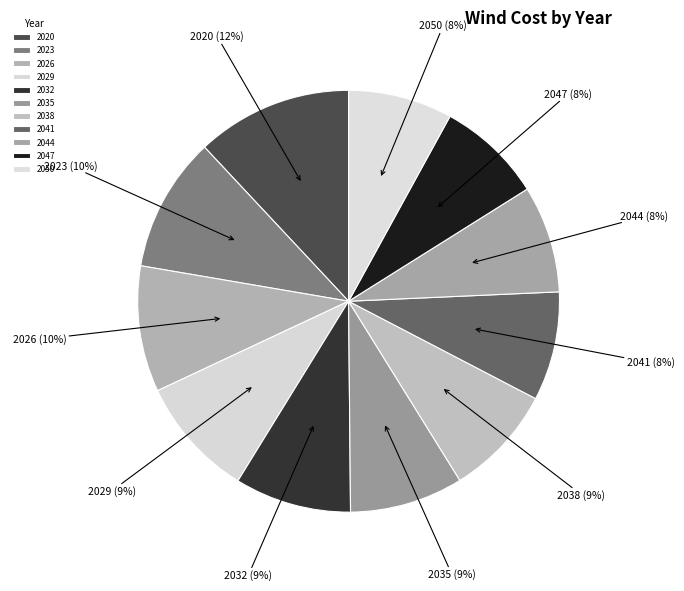

Does 2026 account for over 50% of the chart?

No